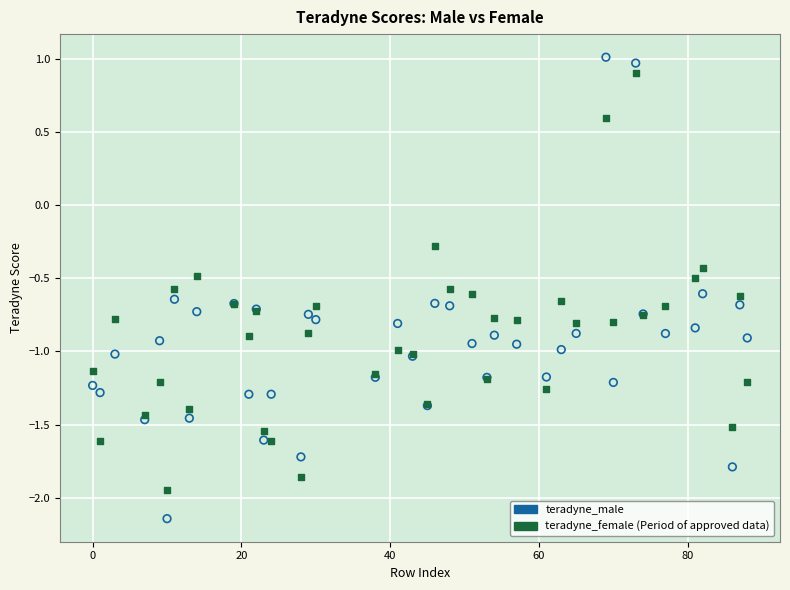

Across all series, what Y value is closest to 0?

-0.3